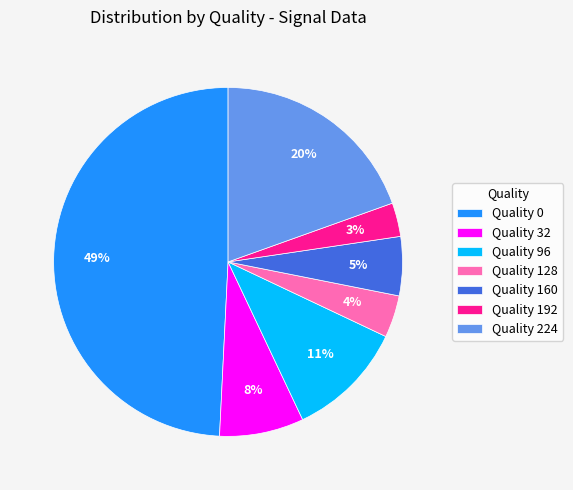

To the nearest percent, what is the difference between the largest and smallest slice percentages?

46%